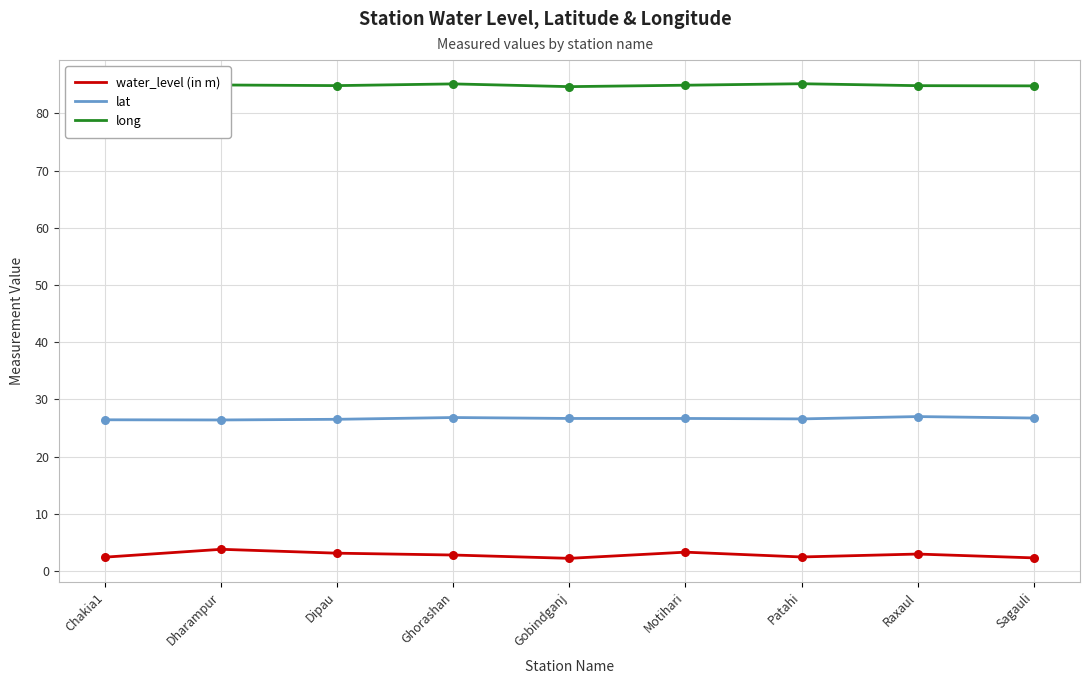

At how many categories does at least one series exceed 25?

9